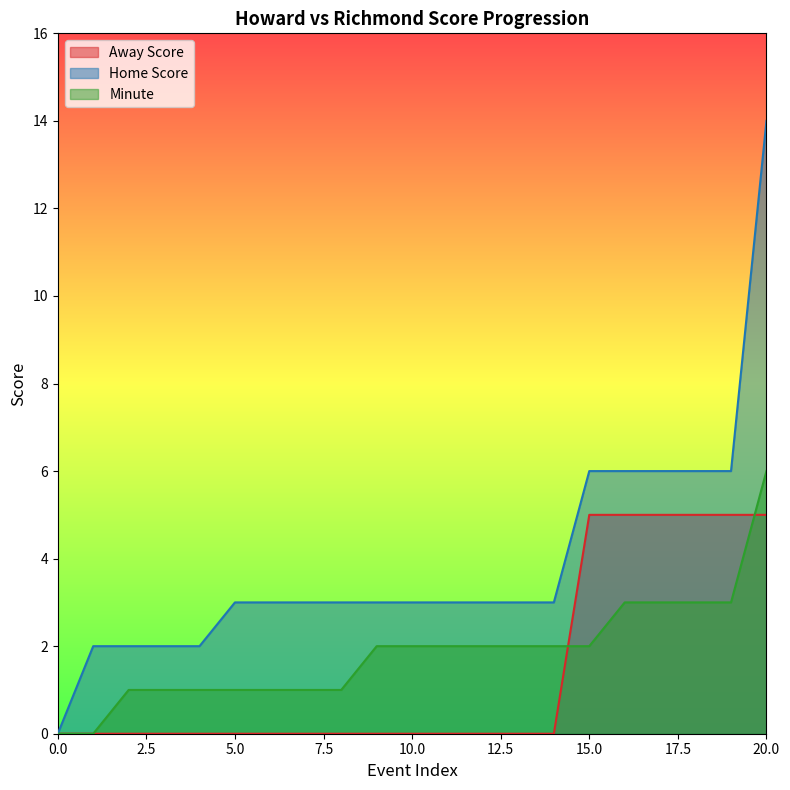

True or false: Home Score and Minute intersect in this chart.

False